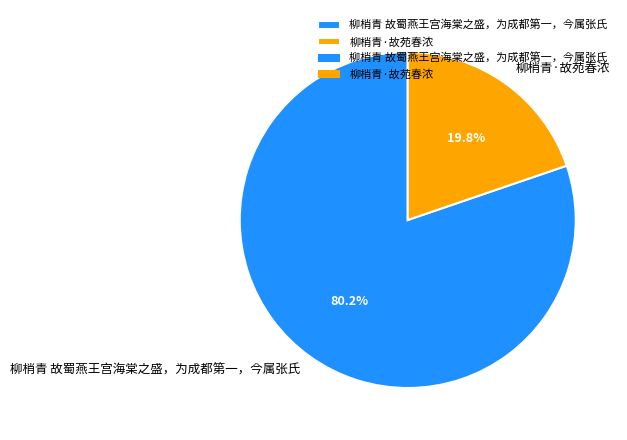

What is the total percentage of 柳梢青·故苑春浓 and 柳梢青 故蜀燕王宫海棠之盛，为成都第一，今属张氏?

100.0%